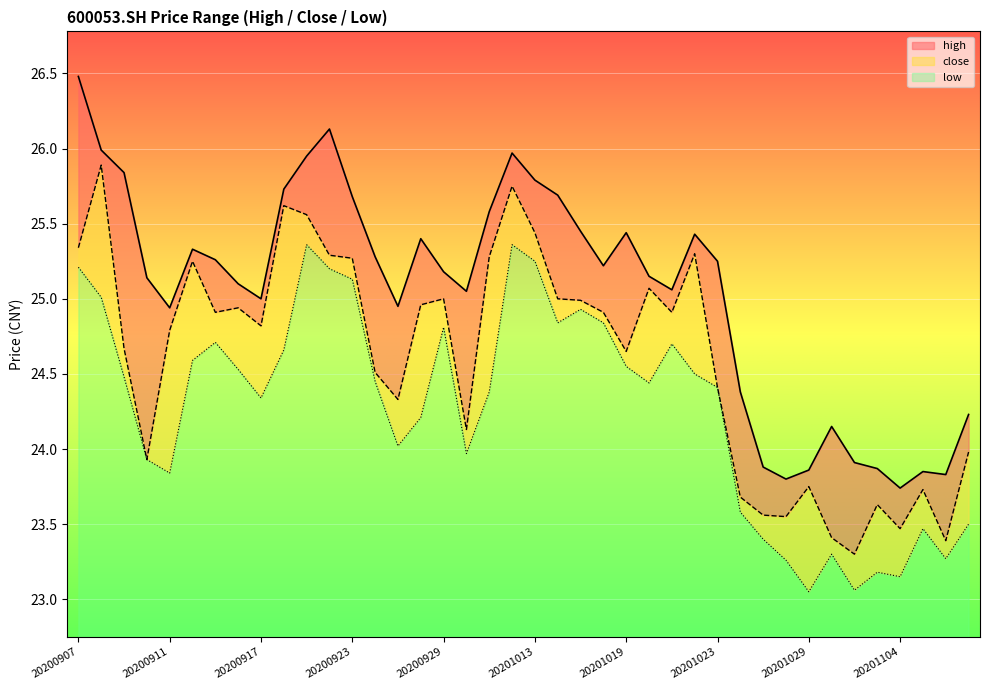

The value of low at 20201027 is 23.4. True or false?

True